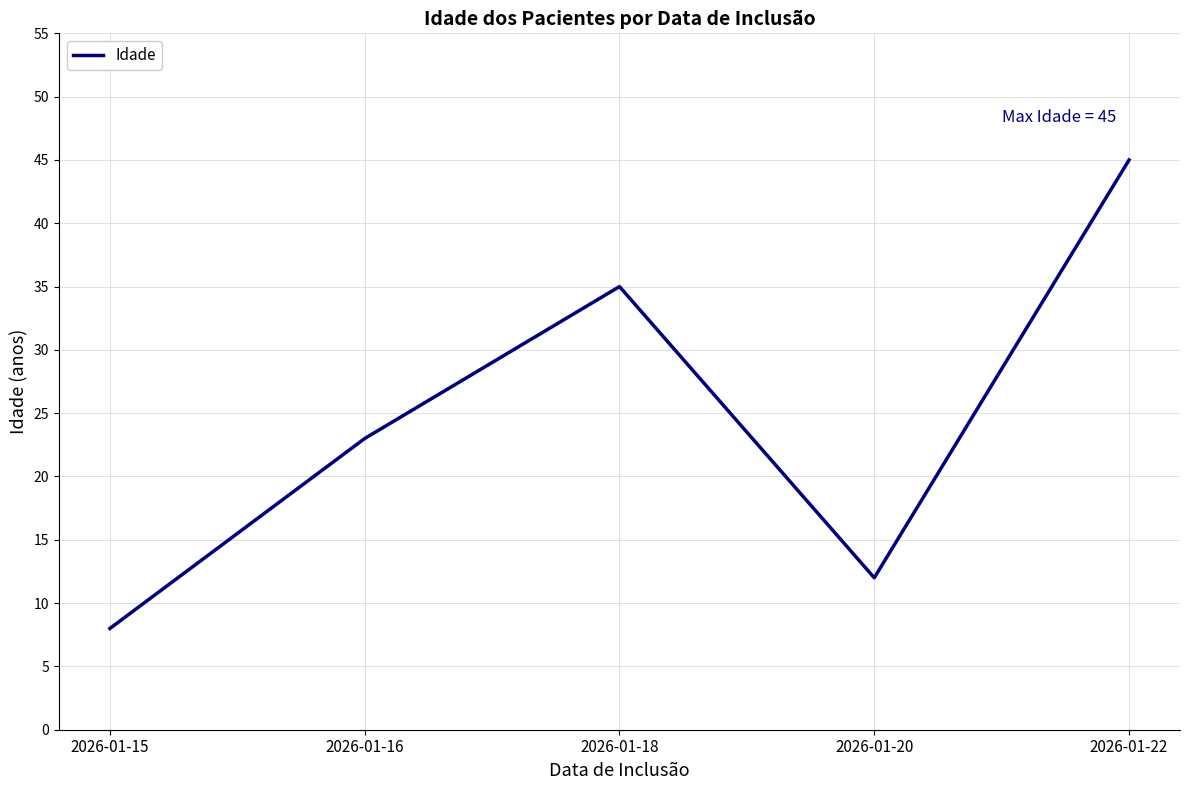

What is the average value?

25